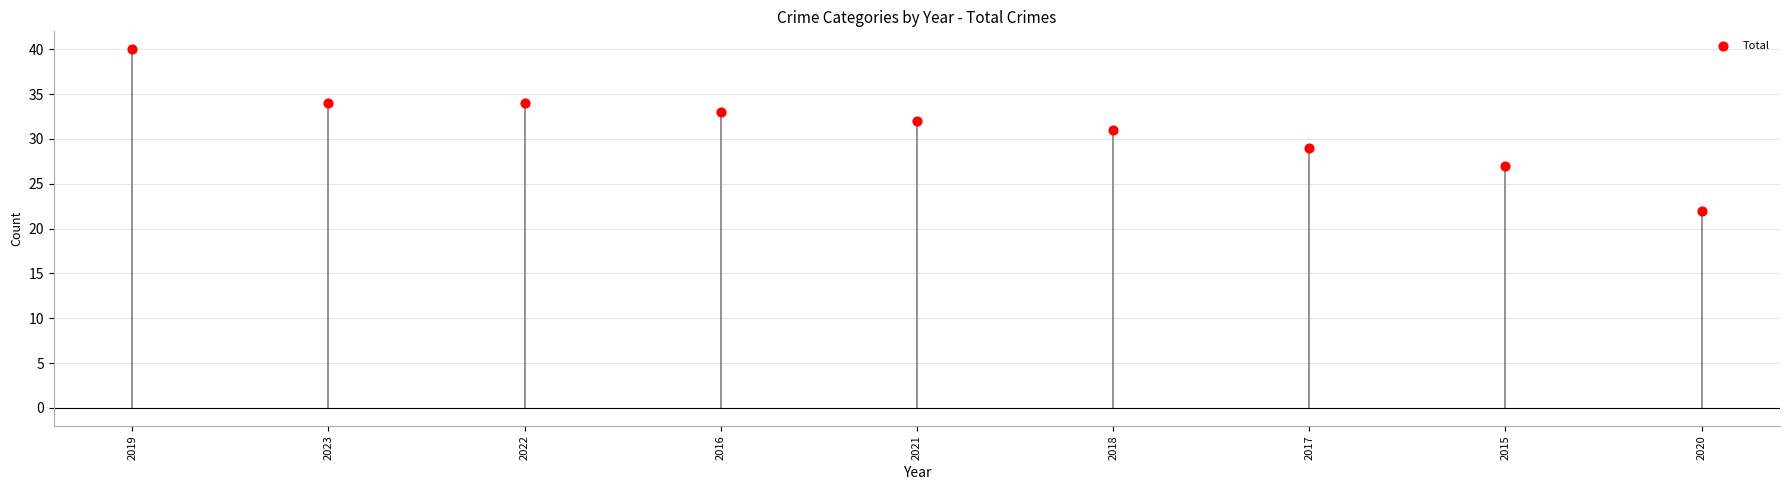

What is the range of Y values (max minus min)?

18